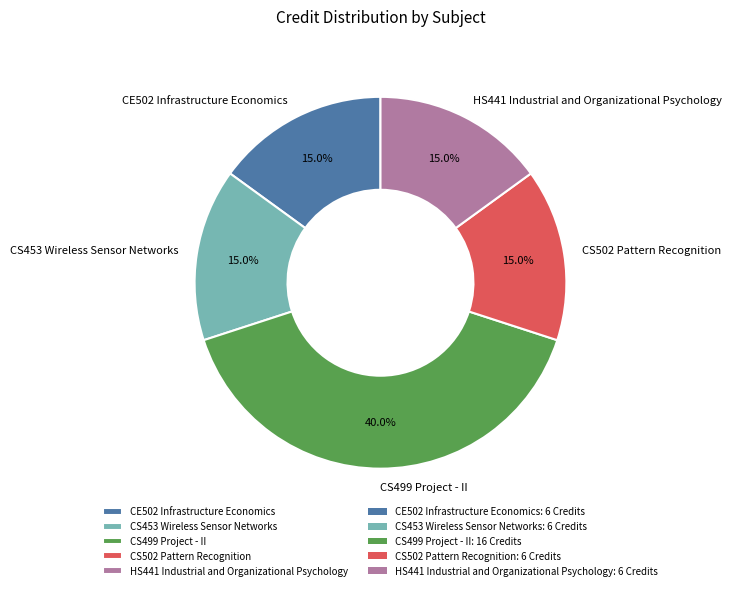

What is the ratio of the value at HS441 Industrial and Organizational Psychology to the value at CS453 Wireless Sensor Networks?

1.0